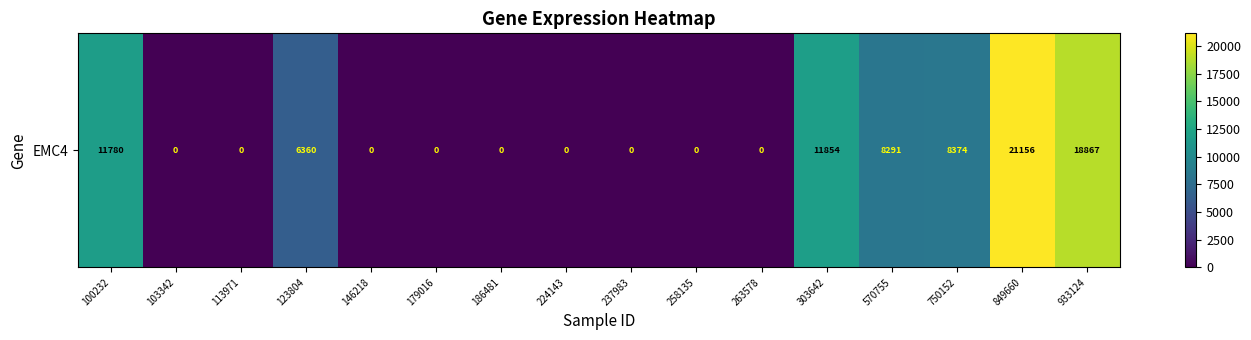

The chart shows a value of 0 at 224143. True or false?

True